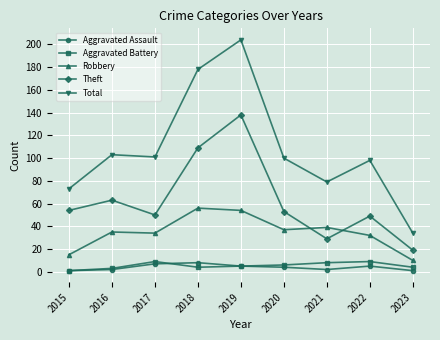

At which category is the sum across all series the highest?

2019